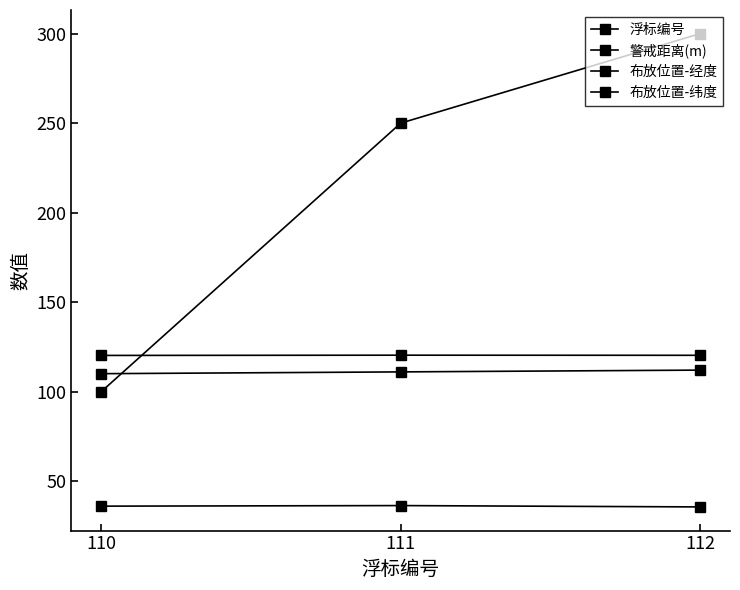

What is the value of the 浮标编号 point at the 2nd from the left?

111.0